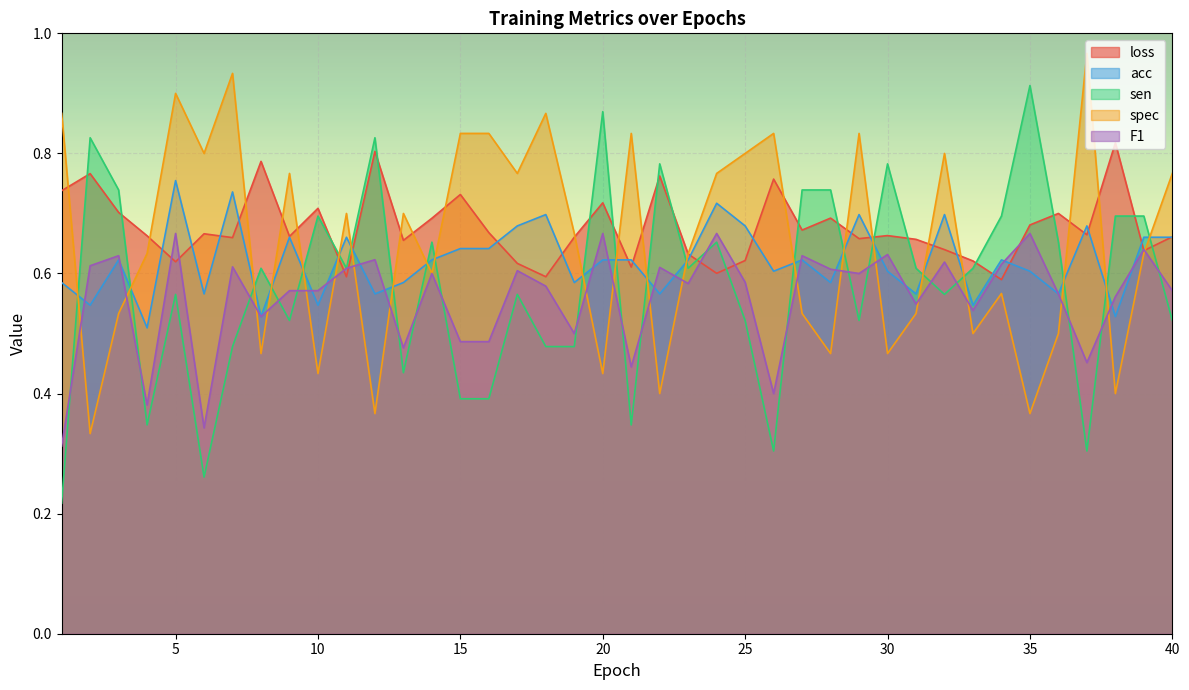

Does the chart display data point markers on the line(s)?

No